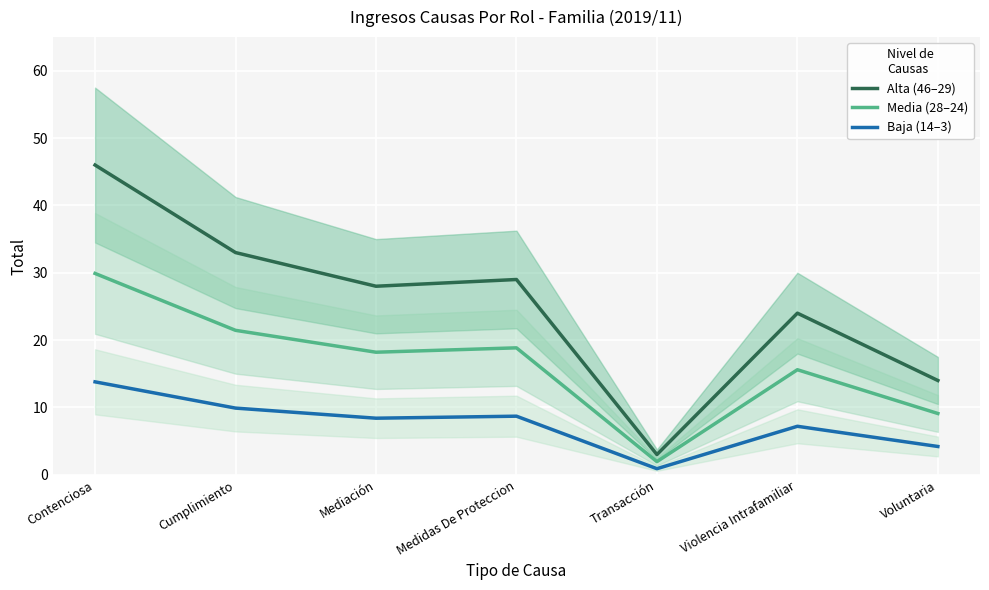

List the series in order of their peak value, lowest first.

Baja (14–3), Media (28–24), Alta (46–29)